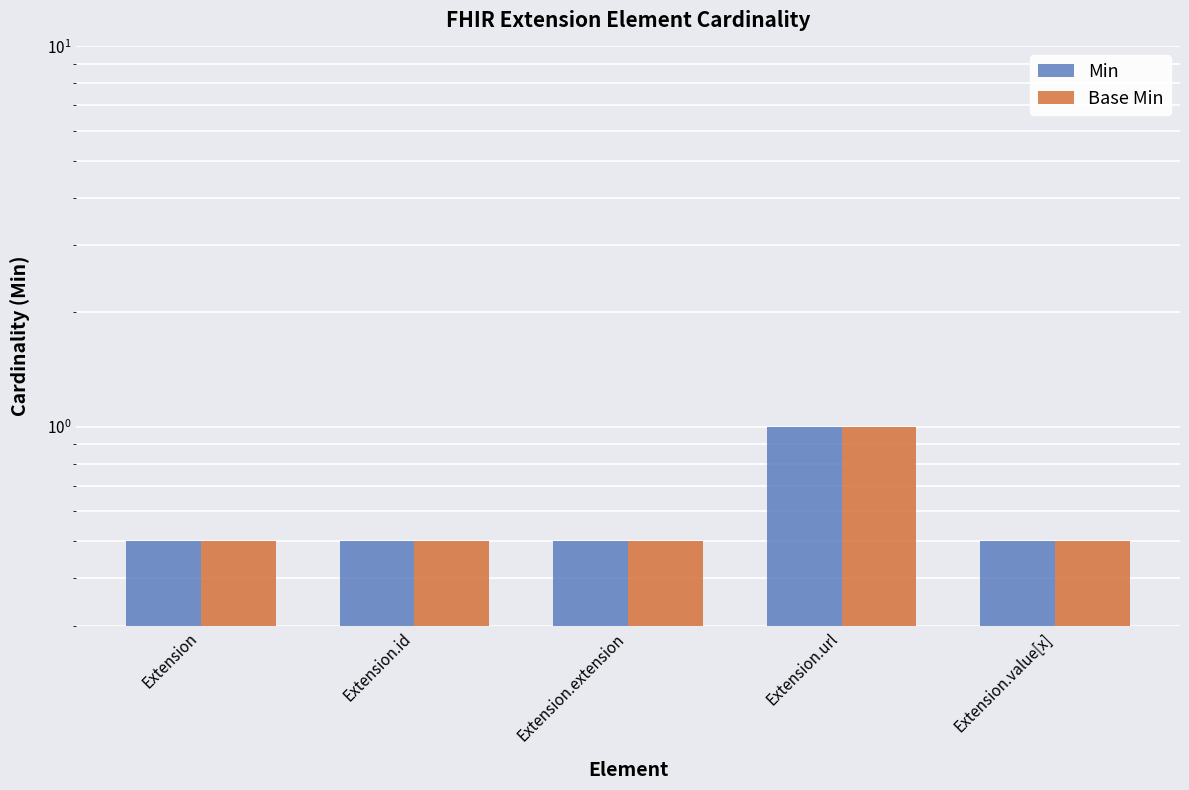

At which label is Base Min closest to 0?

Extension